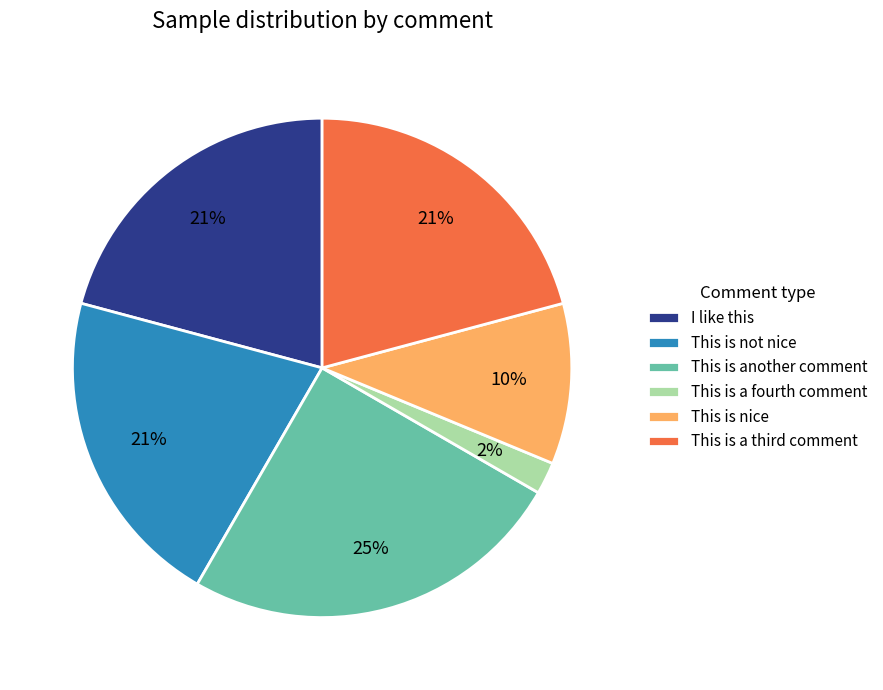

Which has a higher value, This is a fourth comment or I like this?

I like this